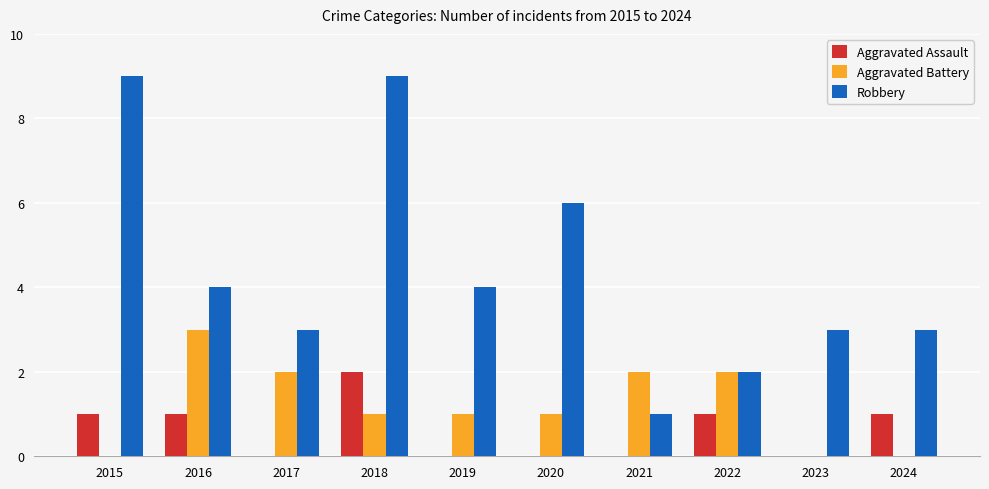

What is the maximum value for Aggravated Battery?

3